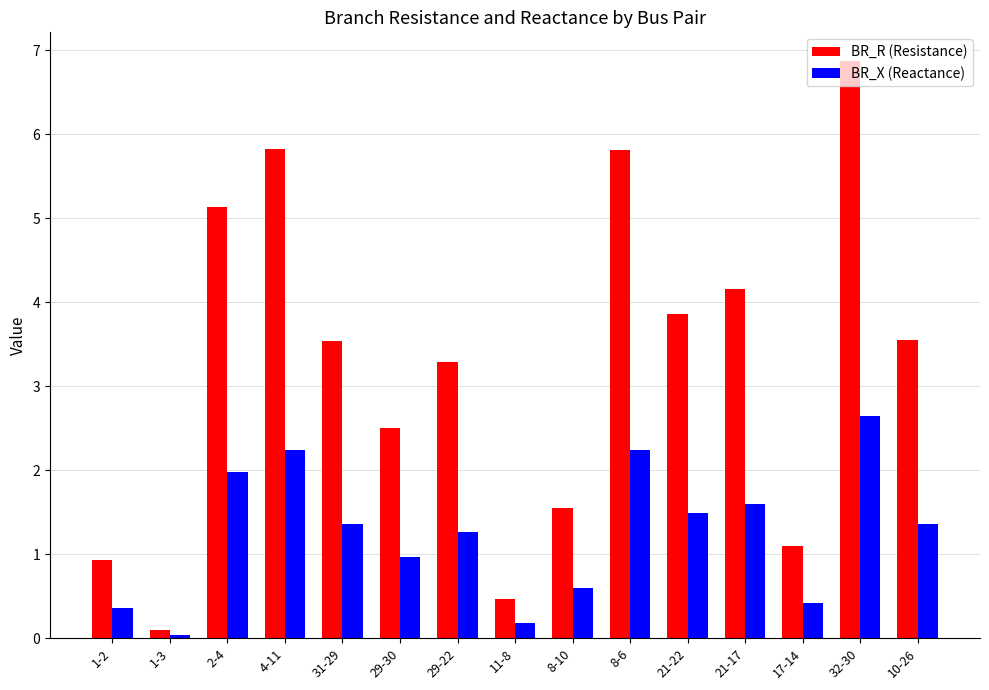

Rank the series by their maximum value, from lowest to highest.

BR_X (Reactance), BR_R (Resistance)